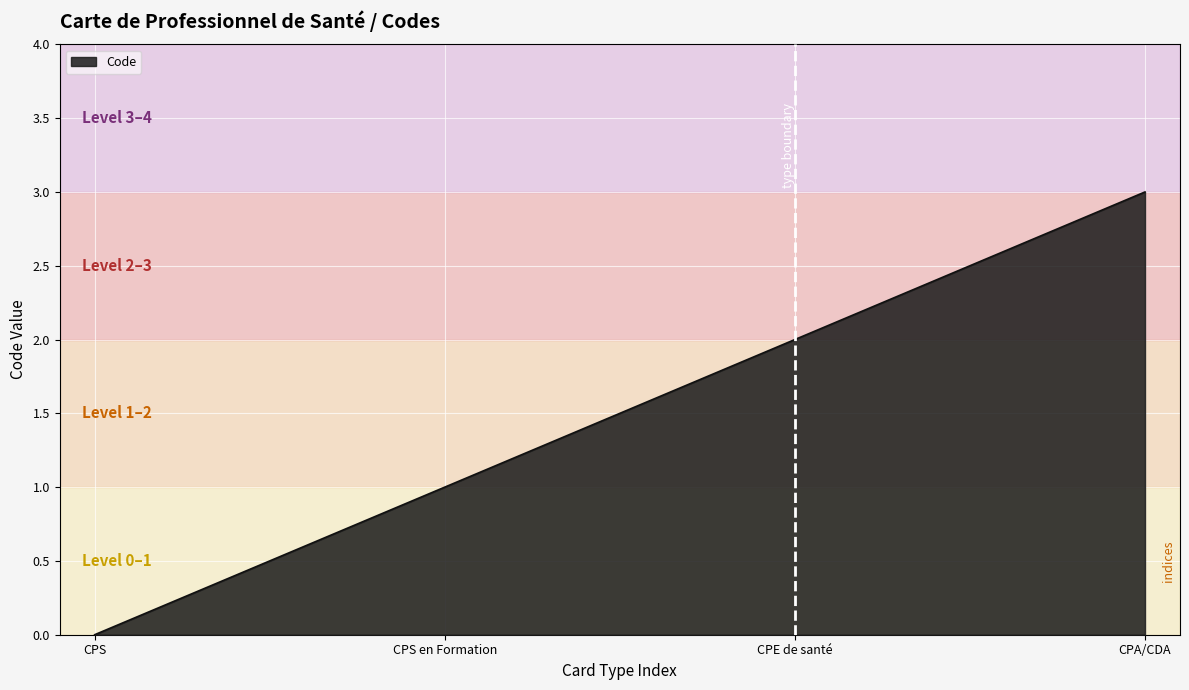

What is the change in value from CPS to CPA/CDA?

+3